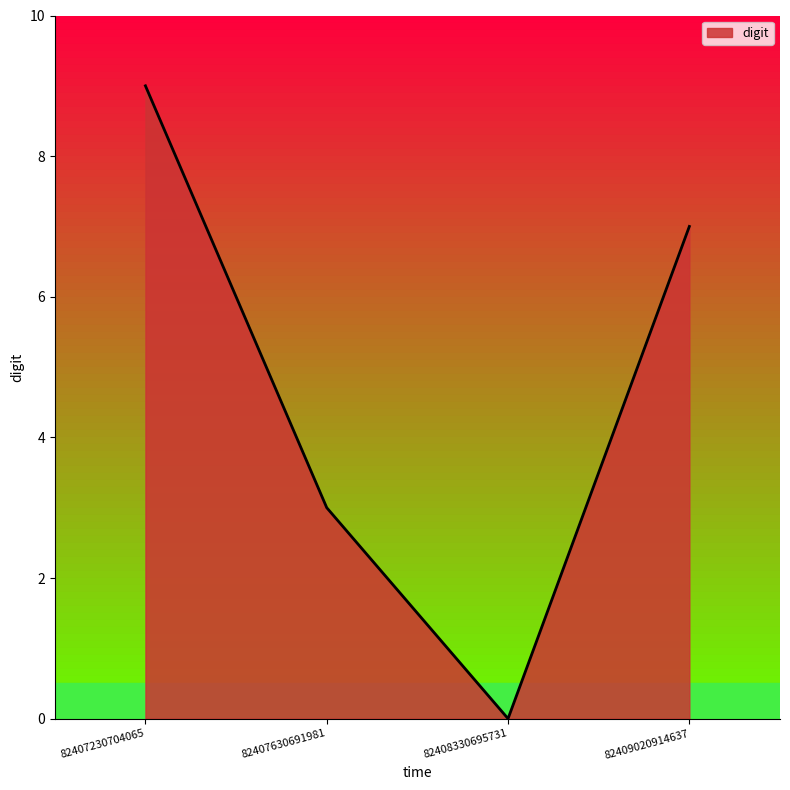

How many lines are shown in the chart?

1